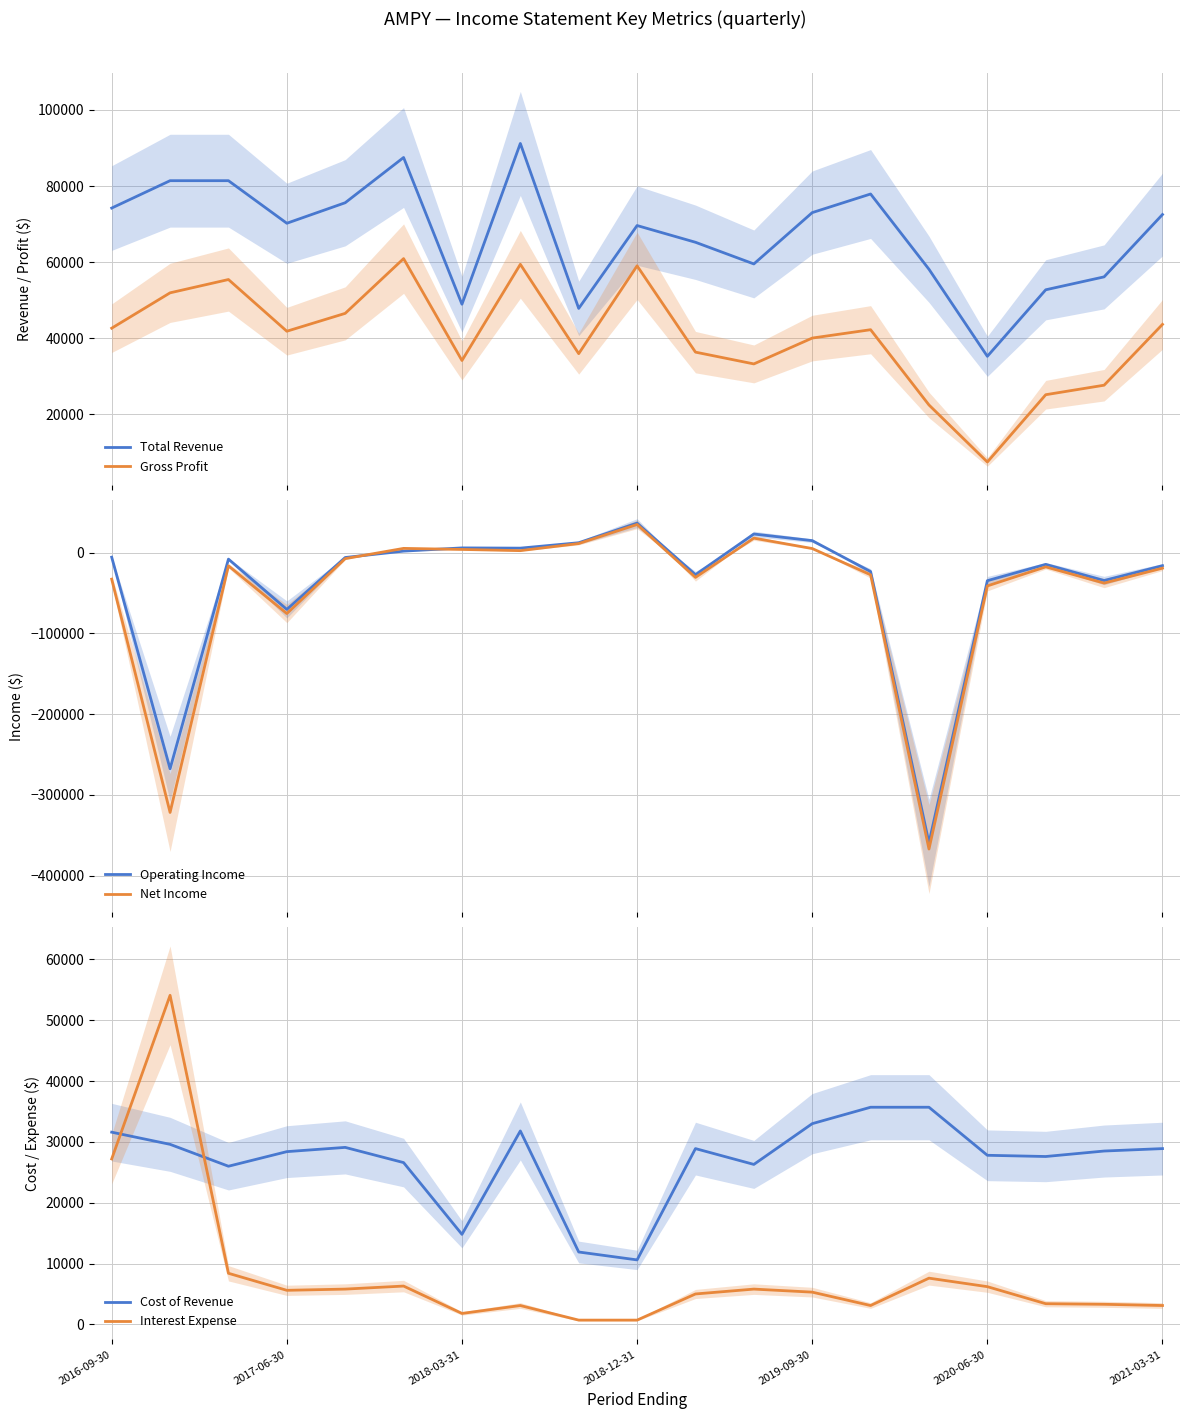

What are all the series names shown in the legend?

Total Revenue, Gross Profit, Operating Income, Net Income, Cost of Revenue, Interest Expense